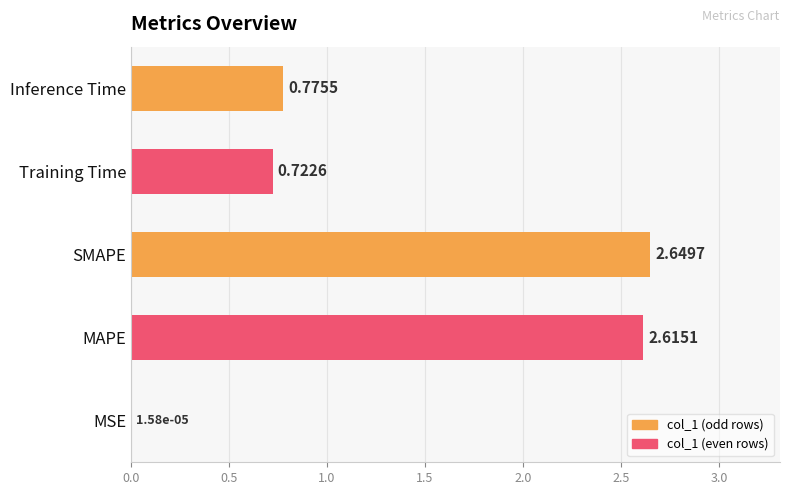

Where is the data nearest to the value 1?

Inference Time